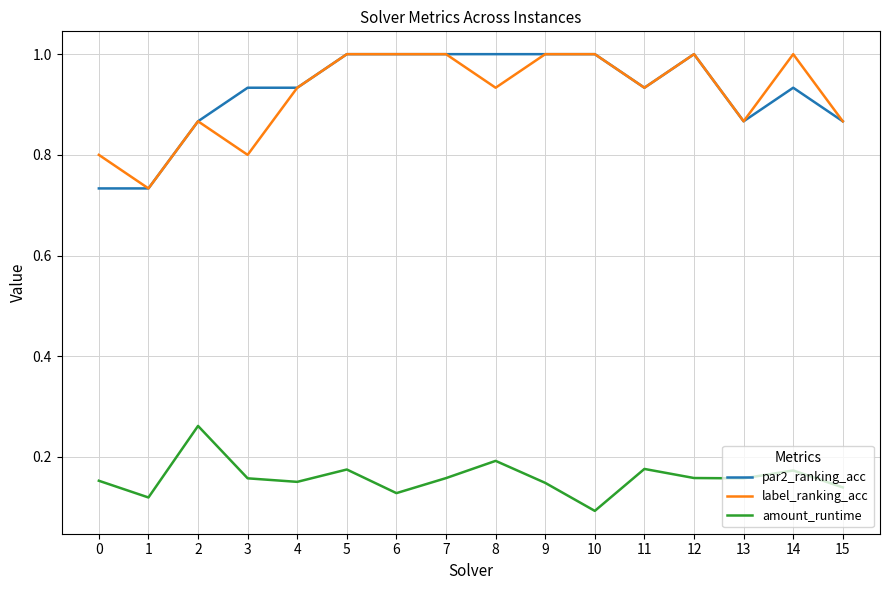

What value does the par2_ranking_acc series have at 10?

1.0